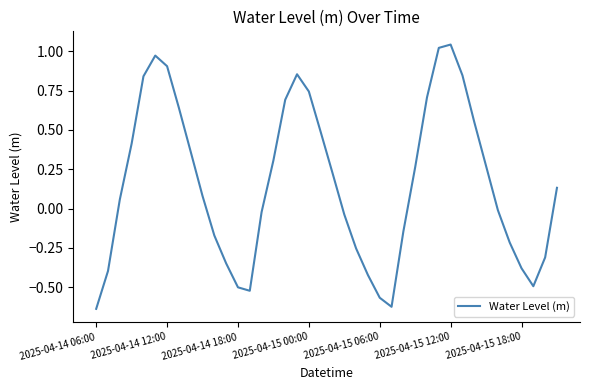

What is the difference between the maximum and minimum values?

1.7